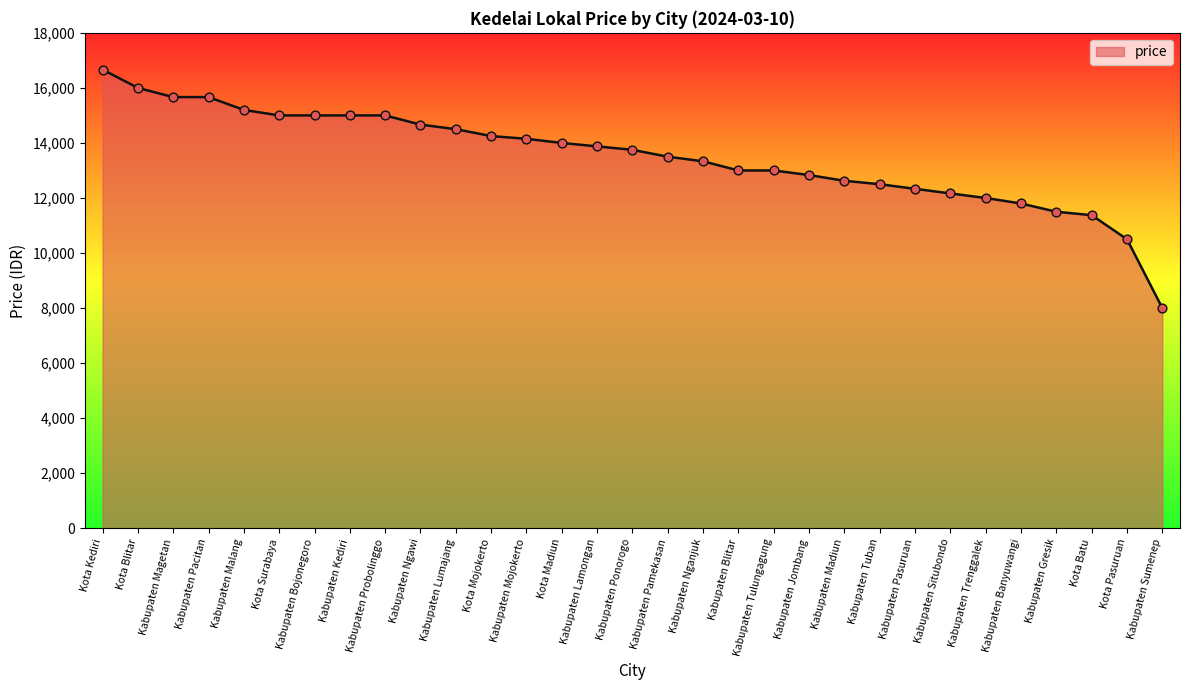

Which has a higher value, Kabupaten Tulungagung or Kota Batu?

Kabupaten Tulungagung